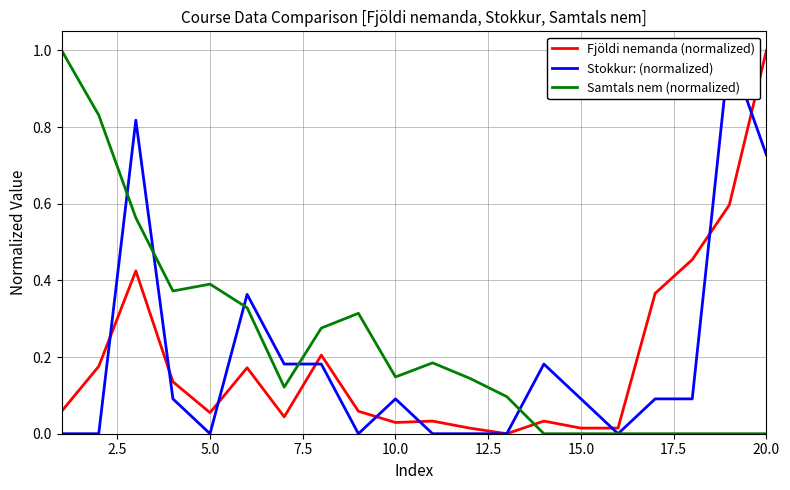

Rank the series by their maximum value, from highest to lowest.

Fjöldi nemanda (normalized), Stokkur: (normalized), Samtals nem (normalized)